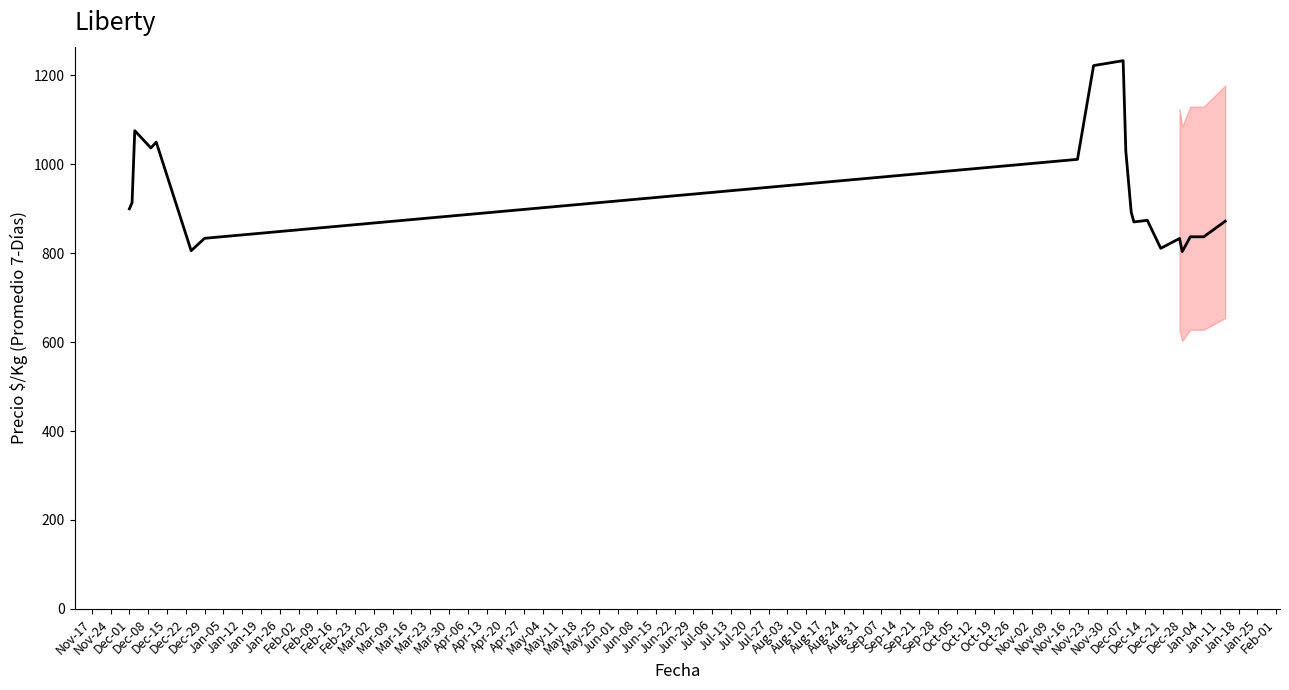

What is the smallest value displayed?

803.8